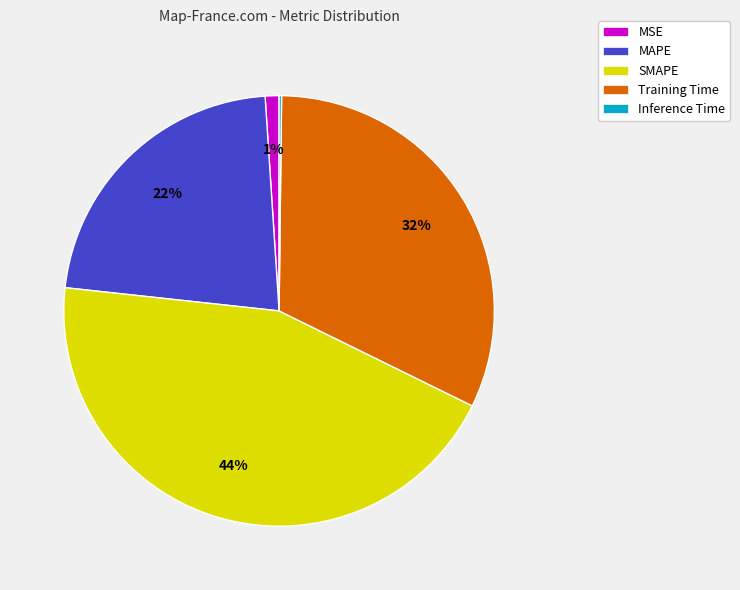

What is the largest slice in the pie chart?

SMAPE